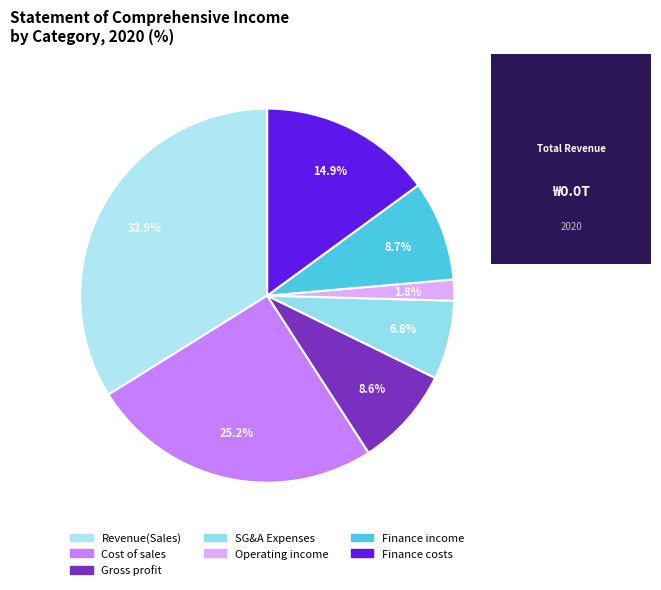

How many slices are in this pie chart?

7